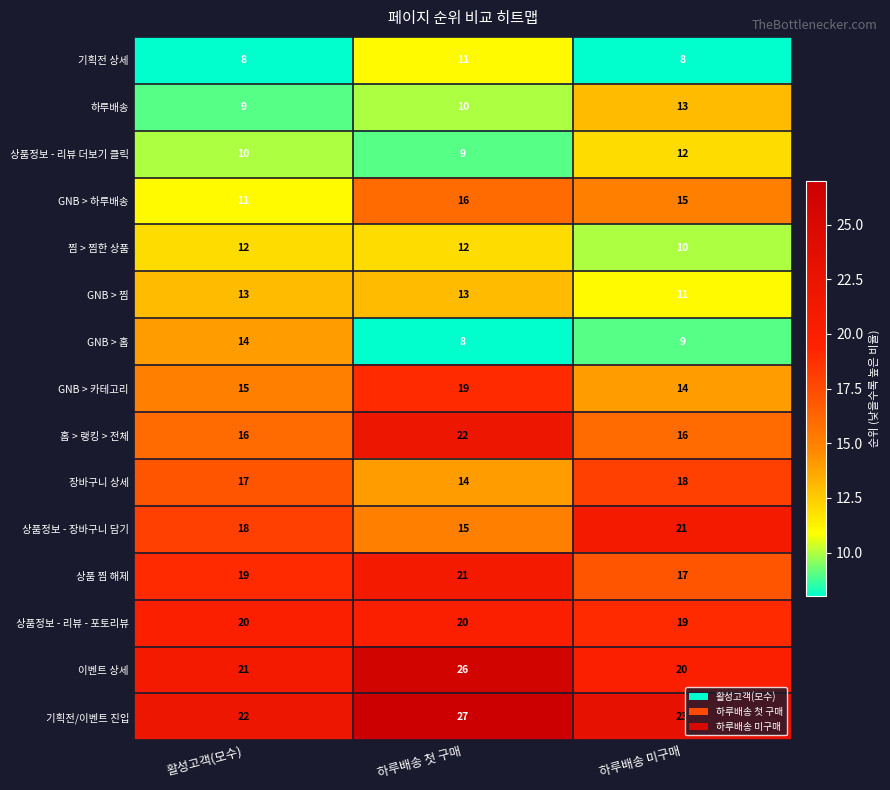

Which series has the largest total across all categories?

기획전/이벤트 진입